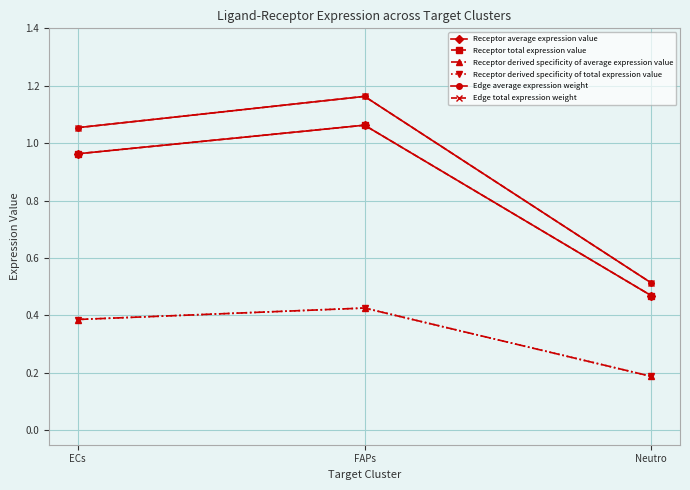

Does the chart display data point markers on the line(s)?

Yes